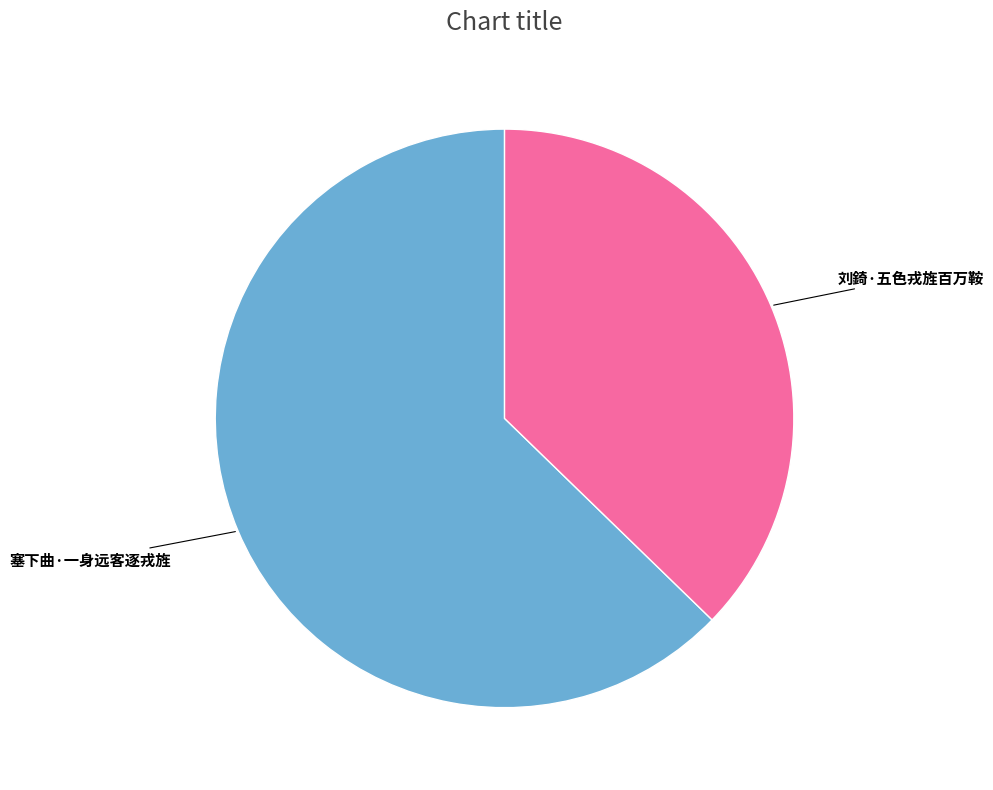

Count the number of slices in the pie.

2